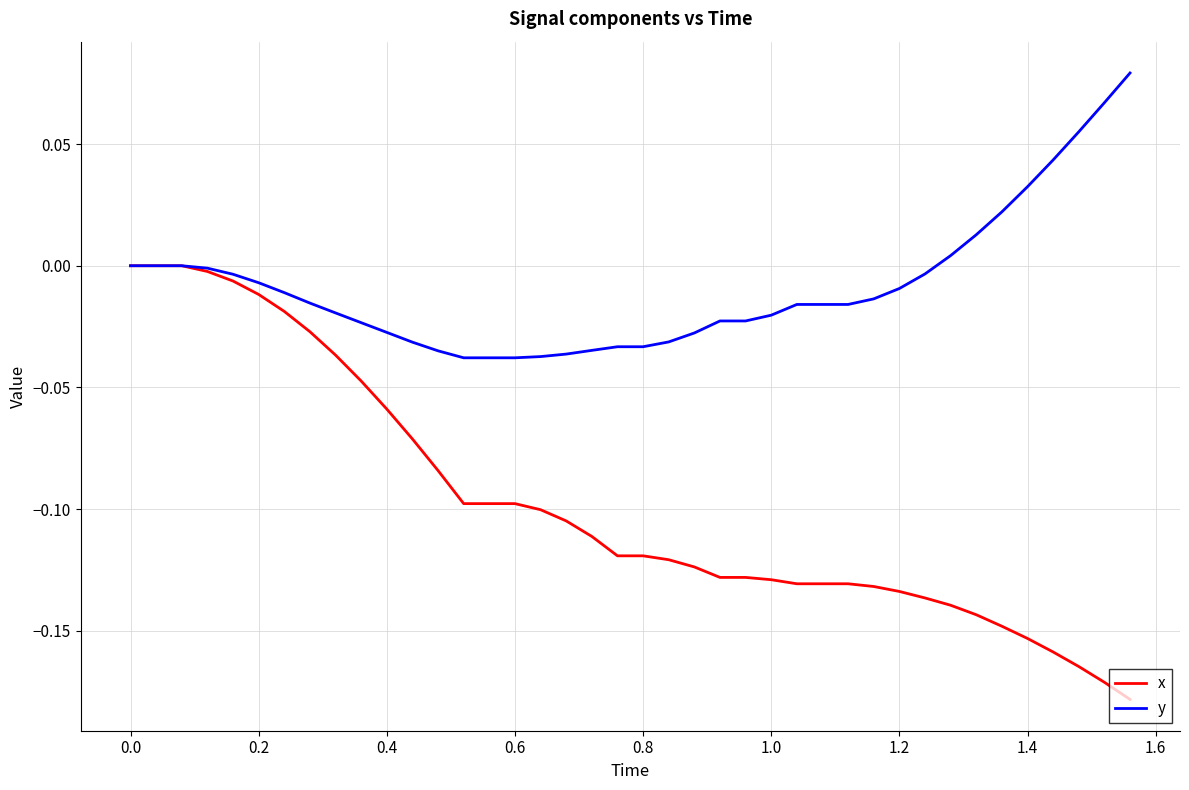

Which series has the largest total across all categories?

y